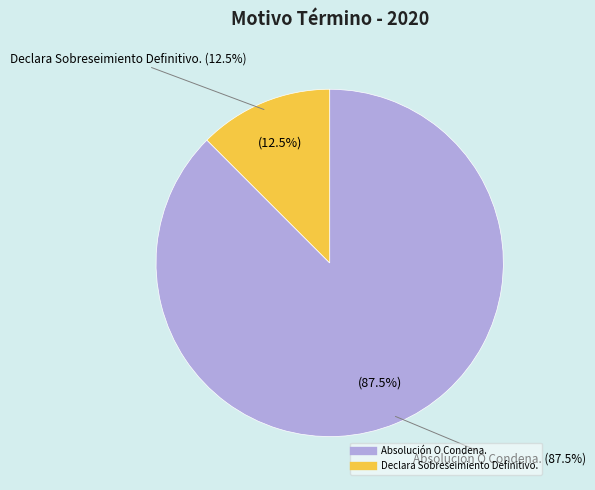

Do Absolución O Condena. and Declara Sobreseimiento Definitivo. together represent more than half of the pie?

Yes